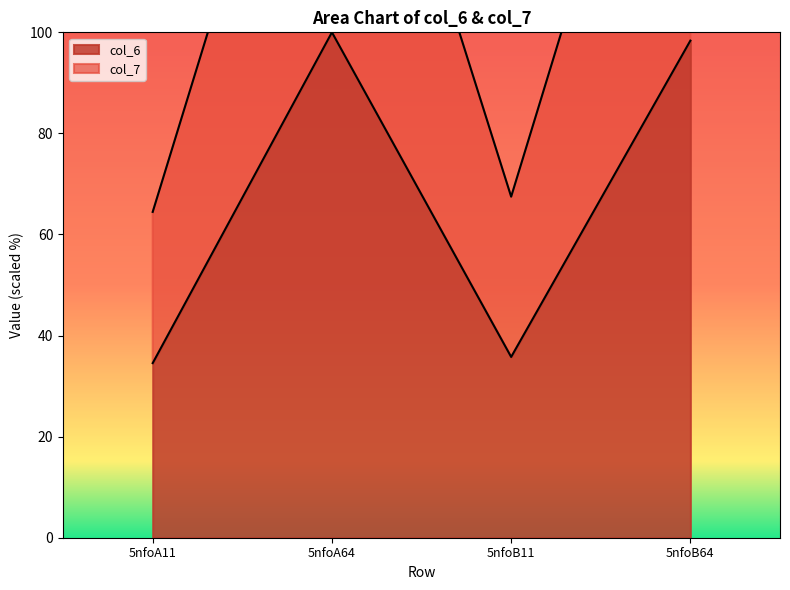

What is the approximate value of col_7 at 5nfoB64?

183.5